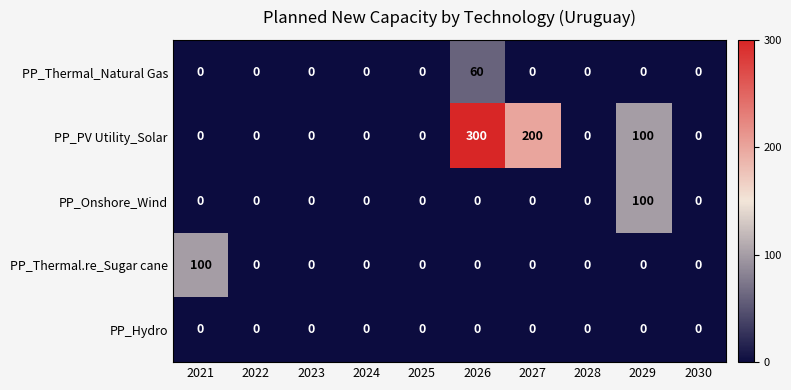

What is the maximum value shown in the chart?

300